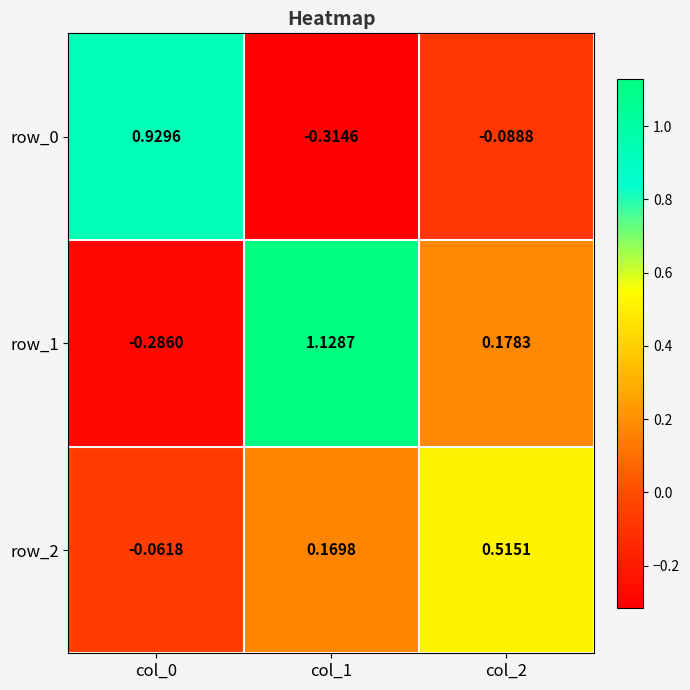

How many values in row_2 are above zero?

2